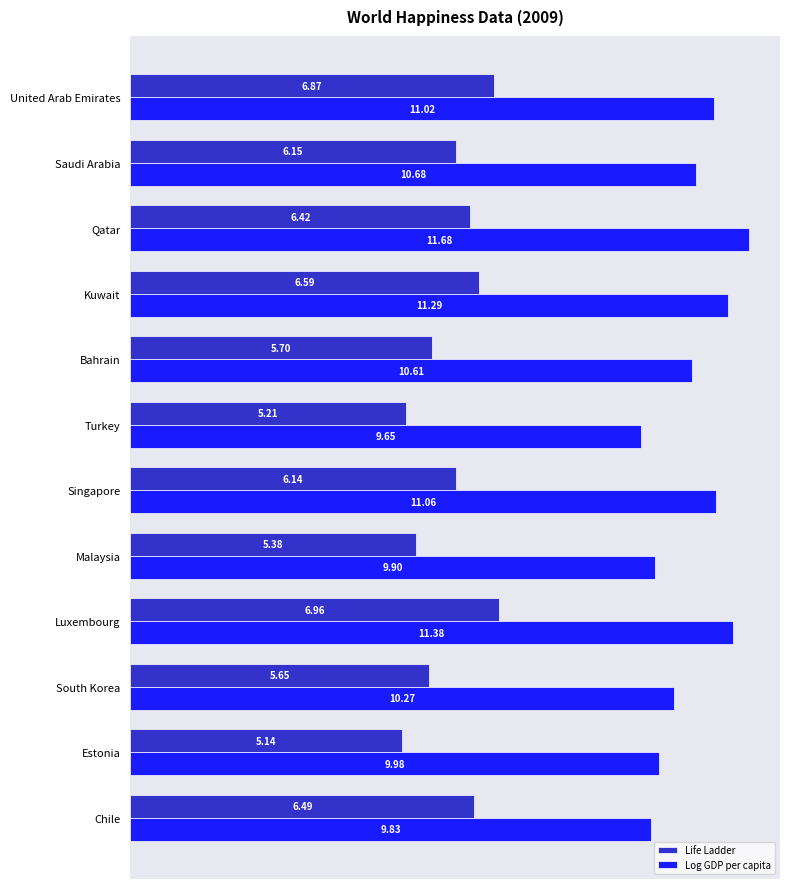

Where is Life Ladder nearest to the value 6?

Singapore